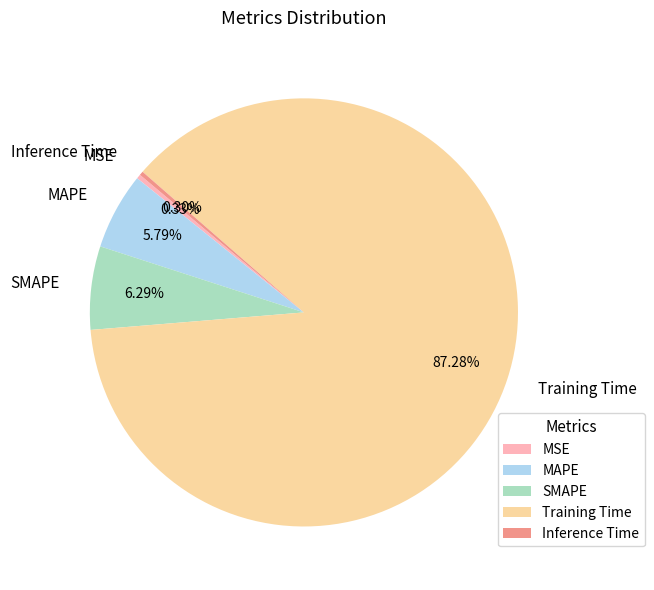

Which category has the biggest portion of the pie?

Training Time